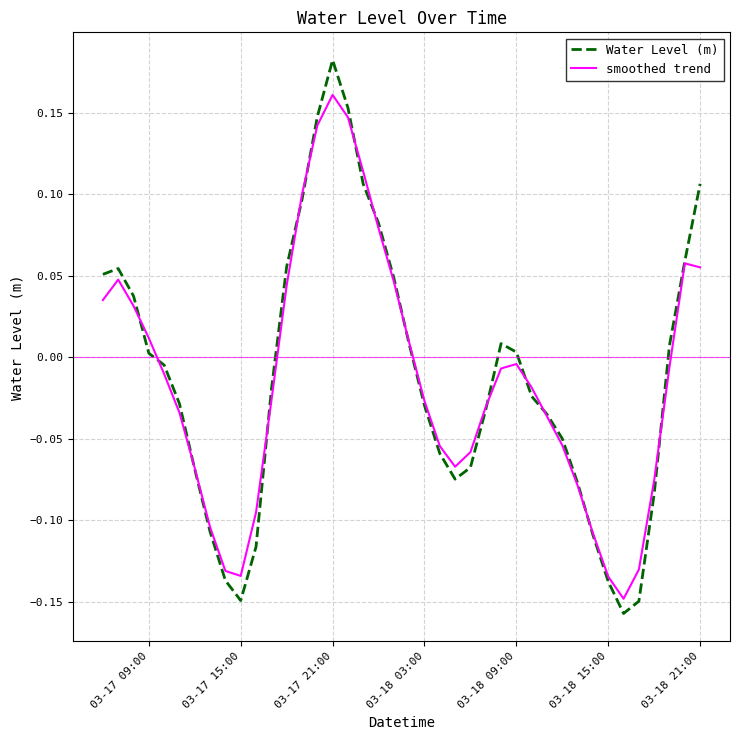

Rank the series by their maximum value, from highest to lowest.

Water Level (m), smoothed trend